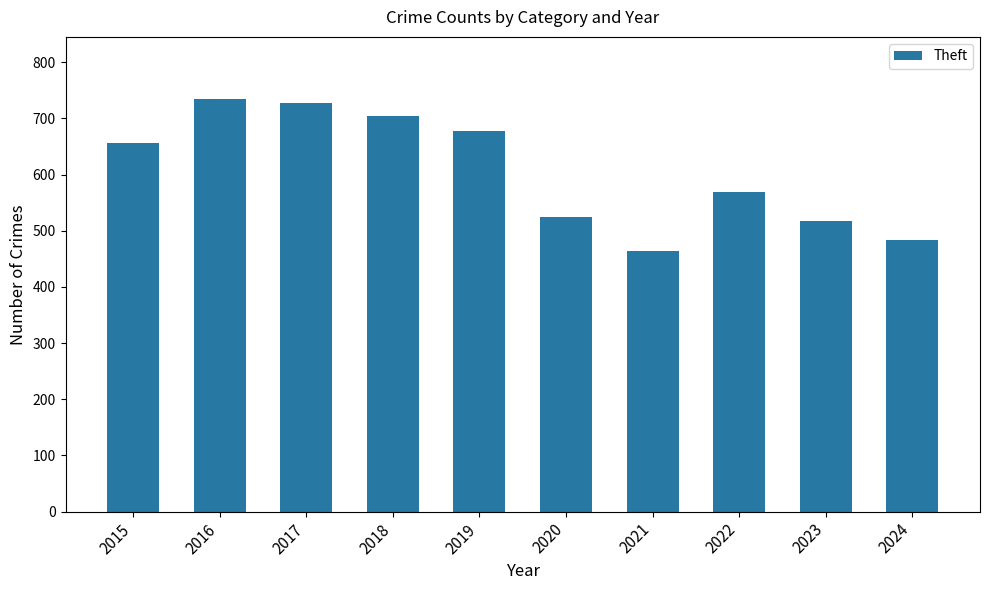

Which category has the highest value across all series?

2016